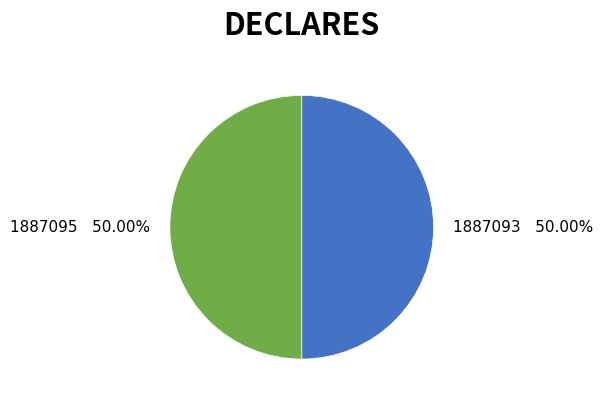

Approximately how many times larger is the value at 1887093 compared to 1887095?

1.0